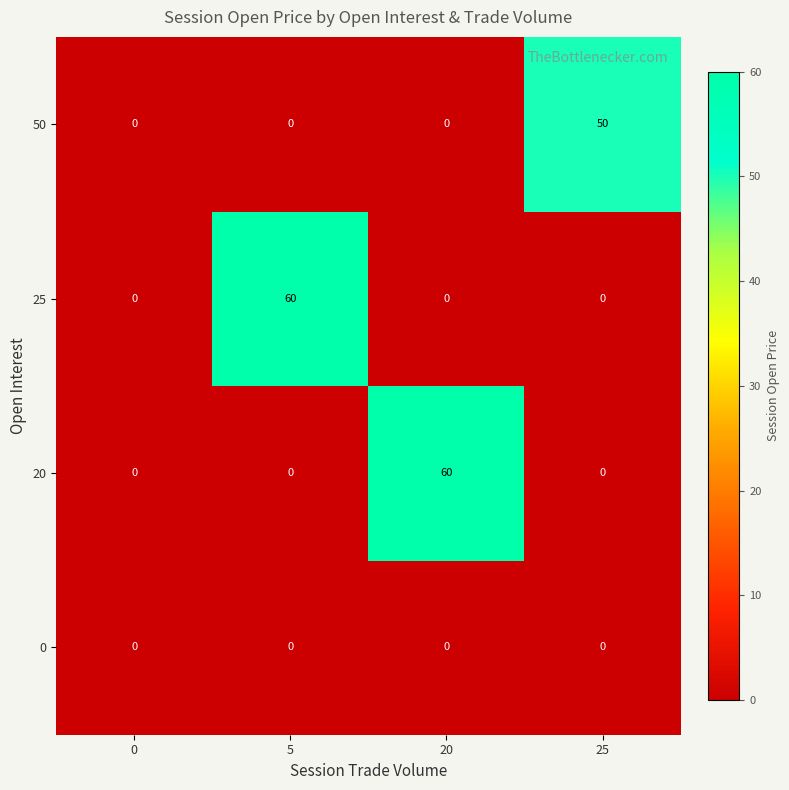

Reading right to left, what are all the values shown in this chart?

50: 25=50	20=0	5=0	0=0
25: 25=0	20=0	5=60	0=0
20: 25=0	20=60	5=0	0=0
0: 25=0	20=0	5=0	0=0